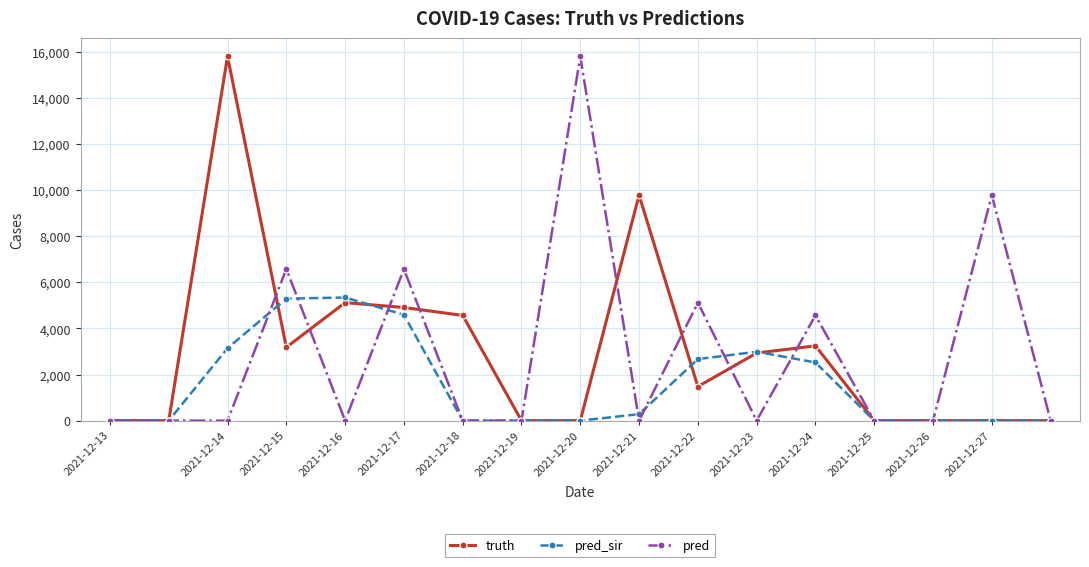

What is the maximum value shown in the chart?

15799